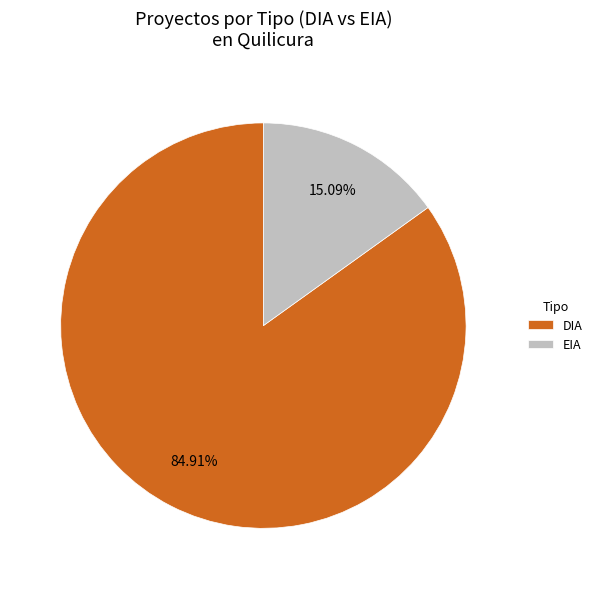

Which has a higher value, EIA or DIA?

DIA